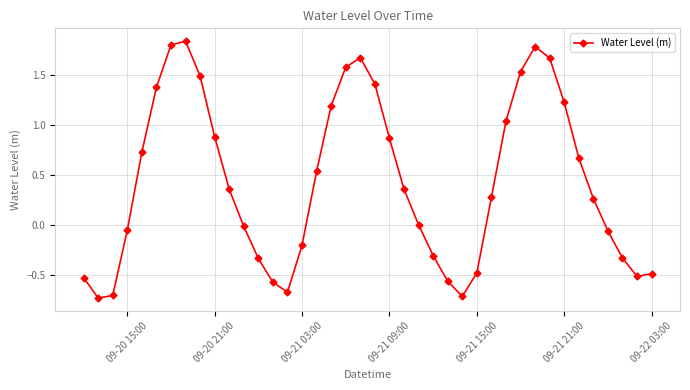

Count the number of data series in this chart.

1